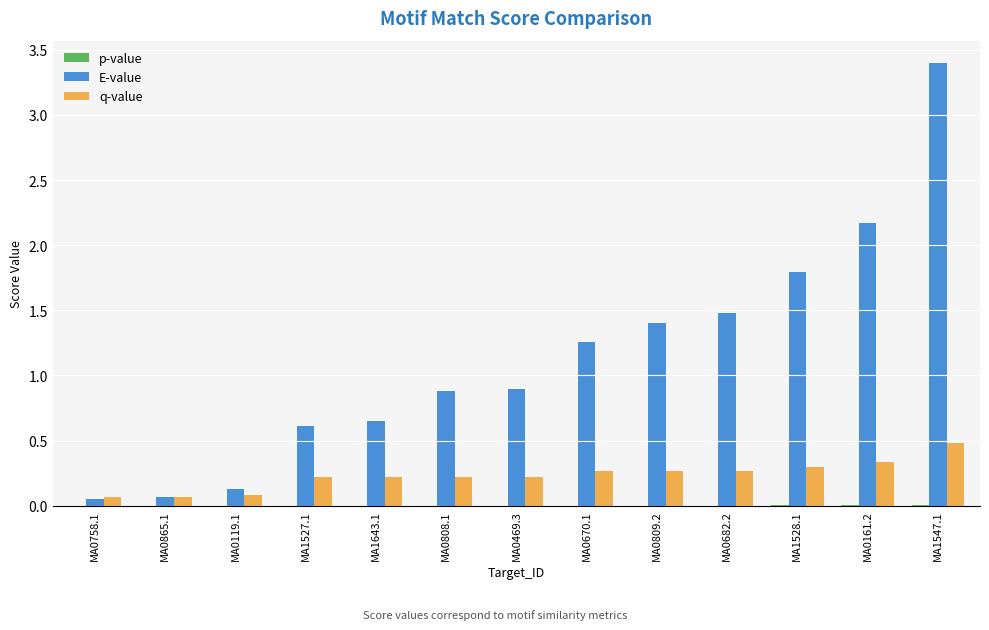

Which series changed the most between MA0682.2 and MA0161.2?

E-value